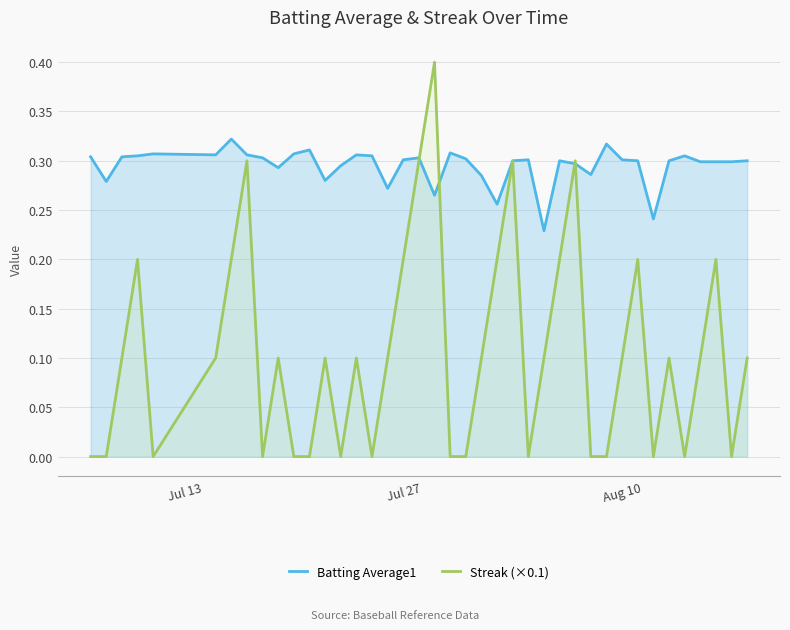

What is the greatest value displayed?

0.4